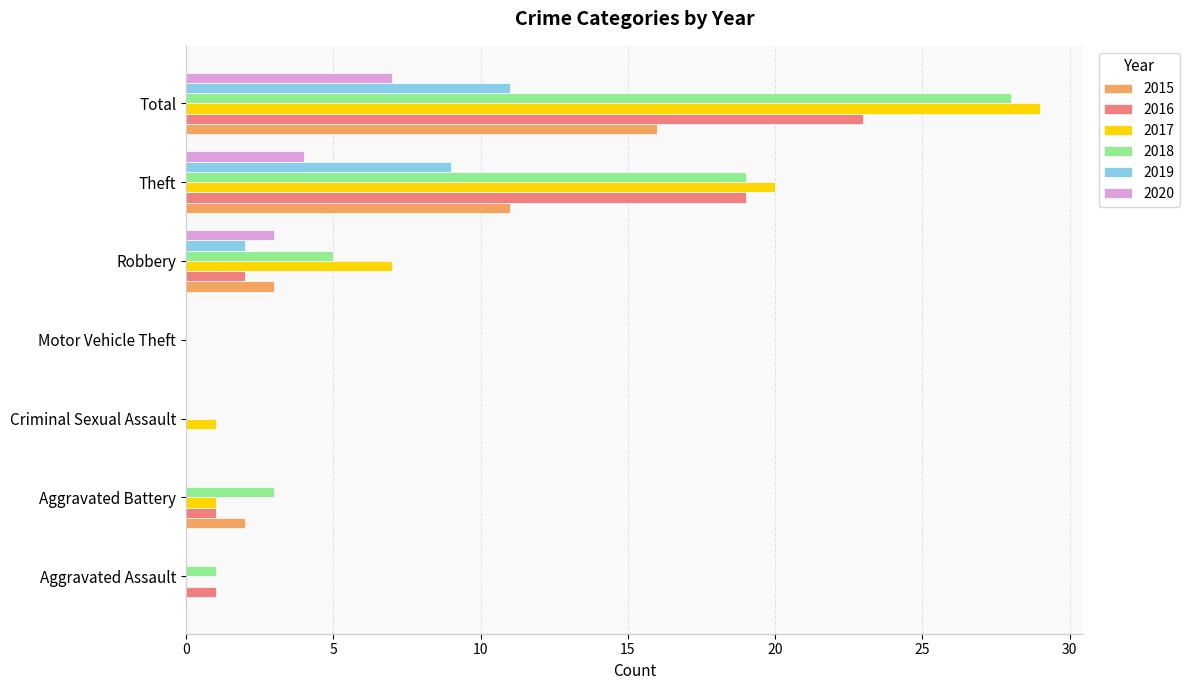

At which category is the sum across all series the highest?

Total